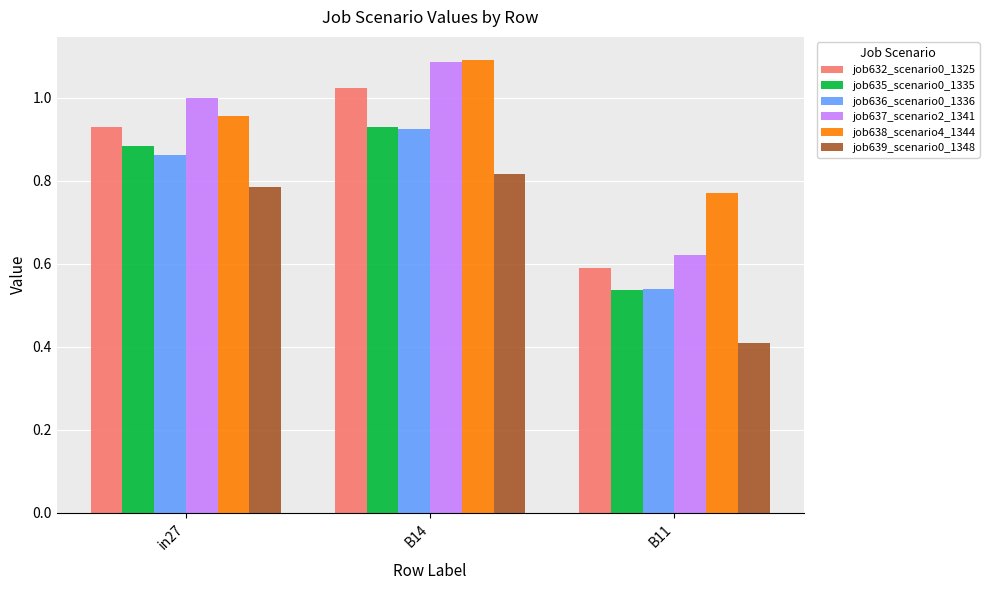

What position from the left is B11?

3